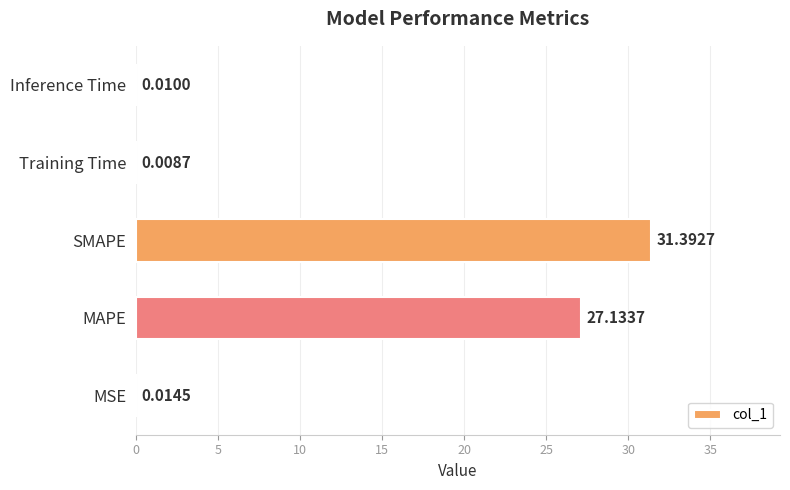

Does the chart contain stacked bars?

No